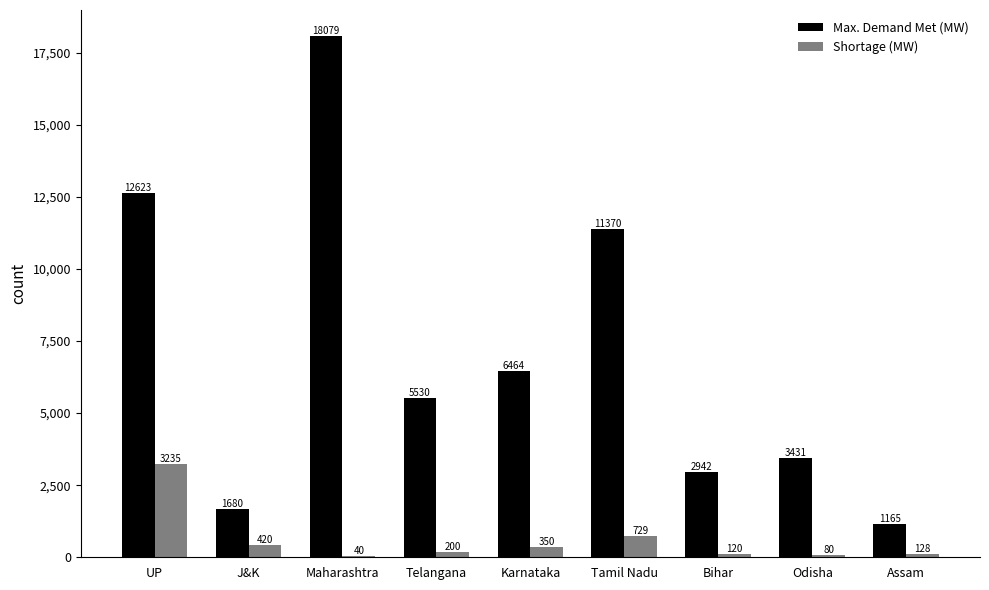

What is the approximate value of Max. Demand Met (MW) at Odisha?

3431